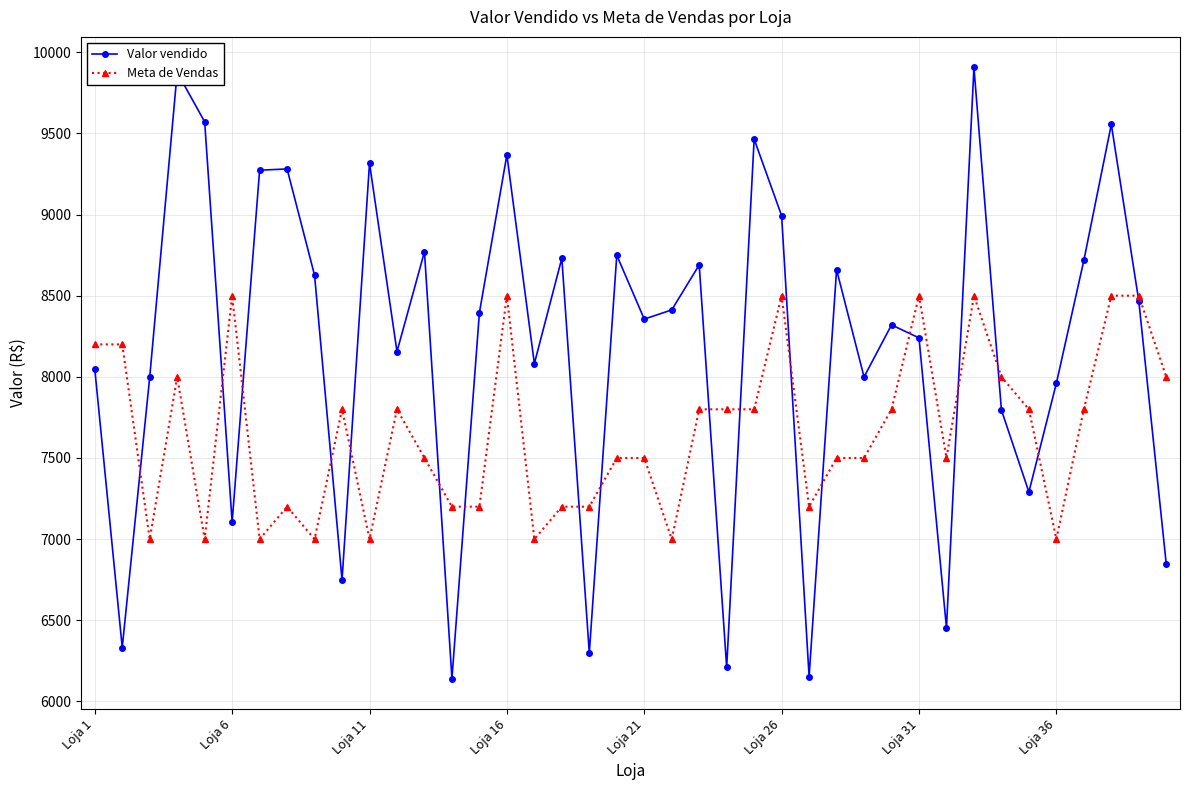

How many data points in Valor vendido are less than 8395?

20